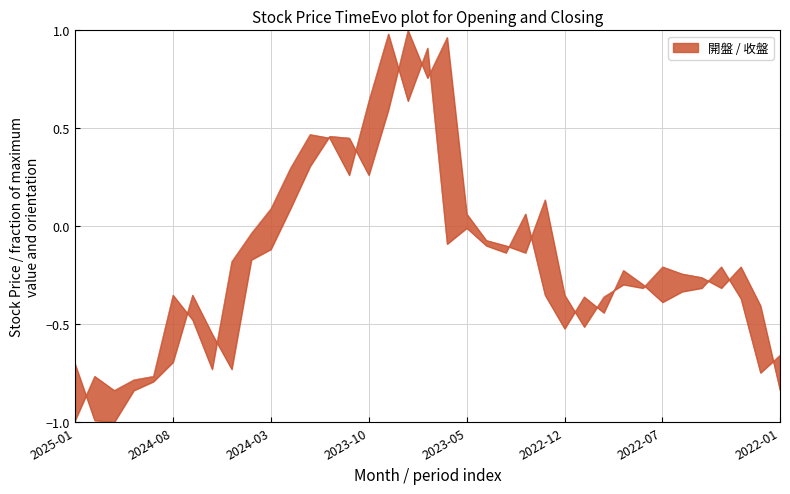

Is it true that 開盤 equals 0.6 at 2023-10?

True